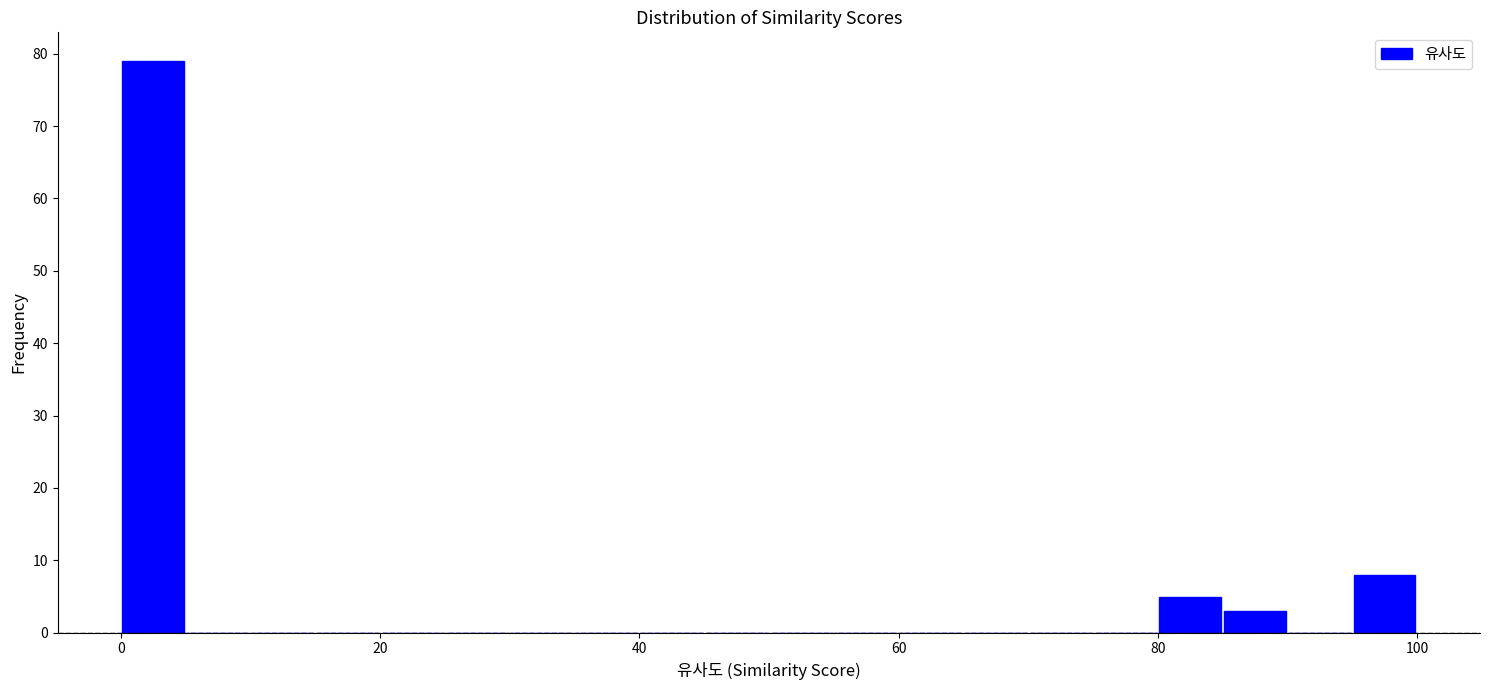

Around what value on the x-axis is the tallest bar? Give the approximate position of its centre, as read against the axis.

2